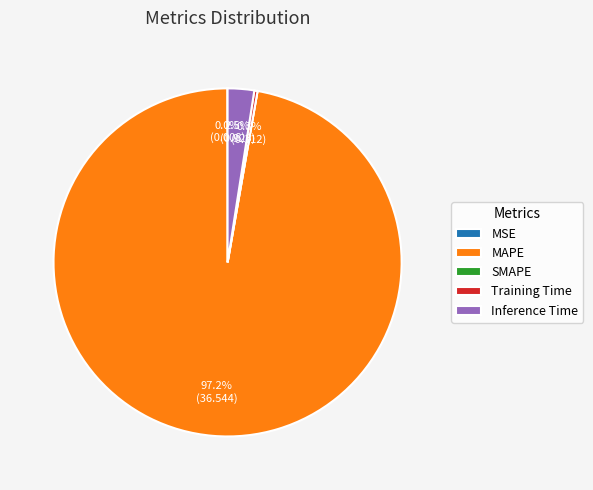

Which has a higher value, Inference Time or MAPE?

MAPE